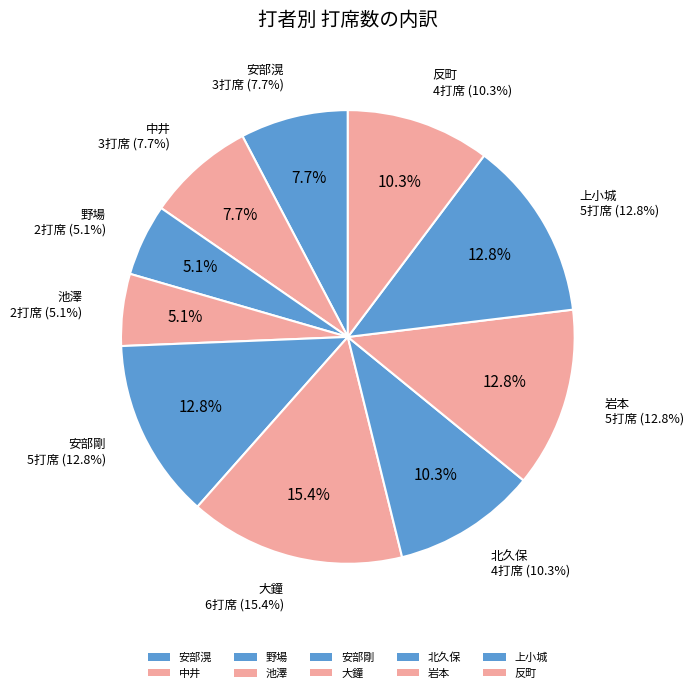

What is the largest slice in the pie chart?

大鐘